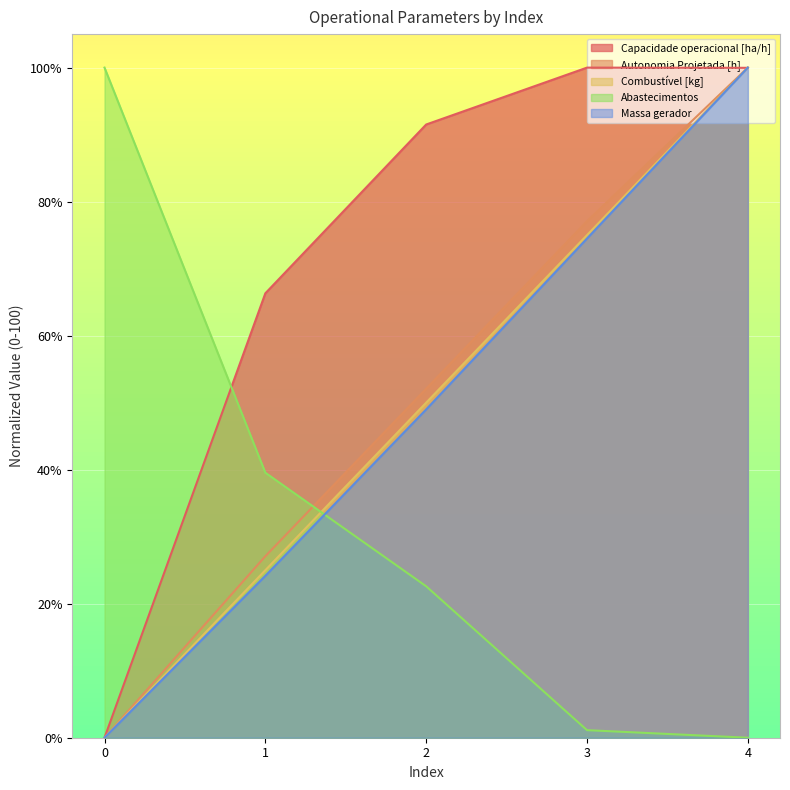

What are all the series names shown in the legend?

Capacidade operacional [ha/h], Autonomia Projetada [h], Combustível [kg], Abastecimentos, Massa gerador